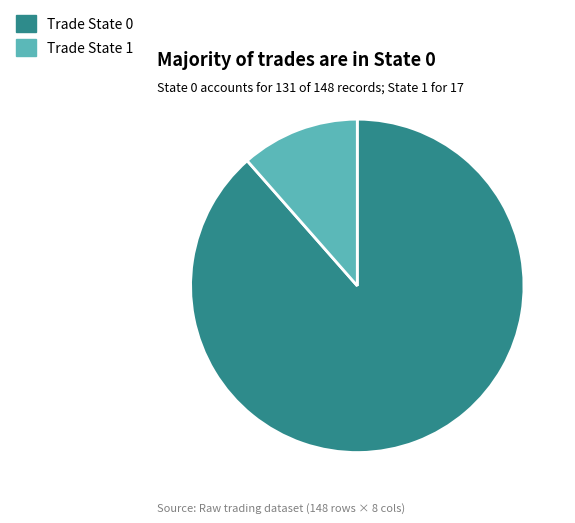

Does any single category account for the majority?

Yes